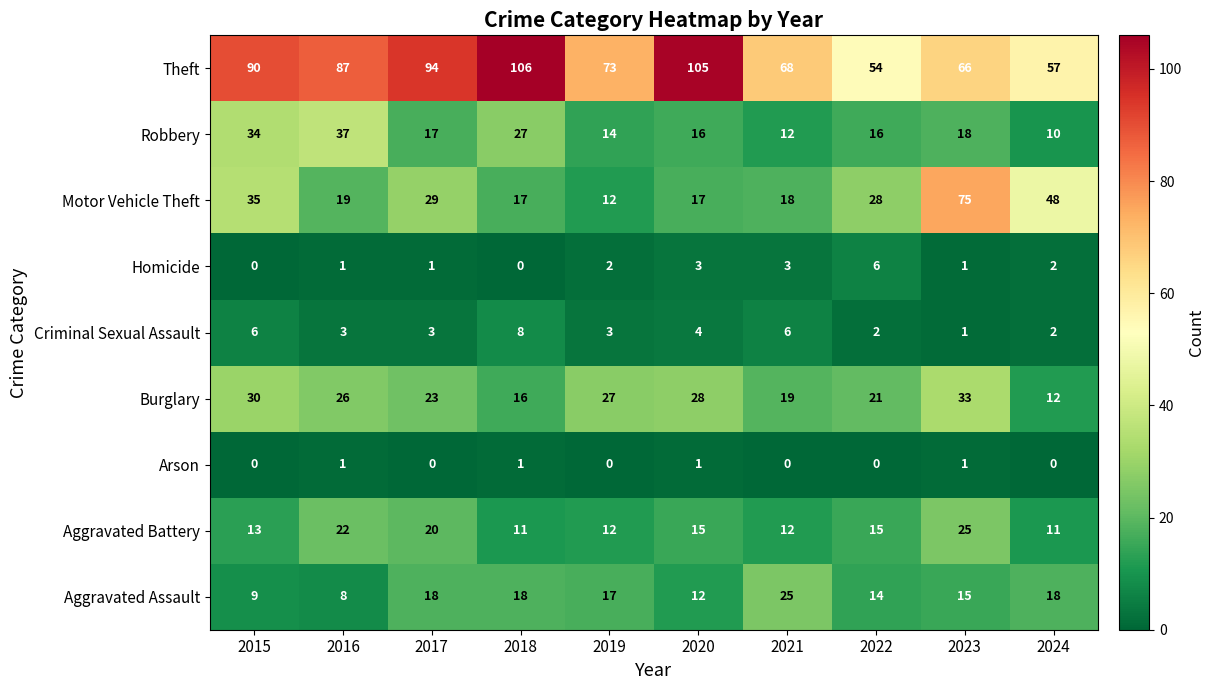

How many categories are shown in the chart?

10